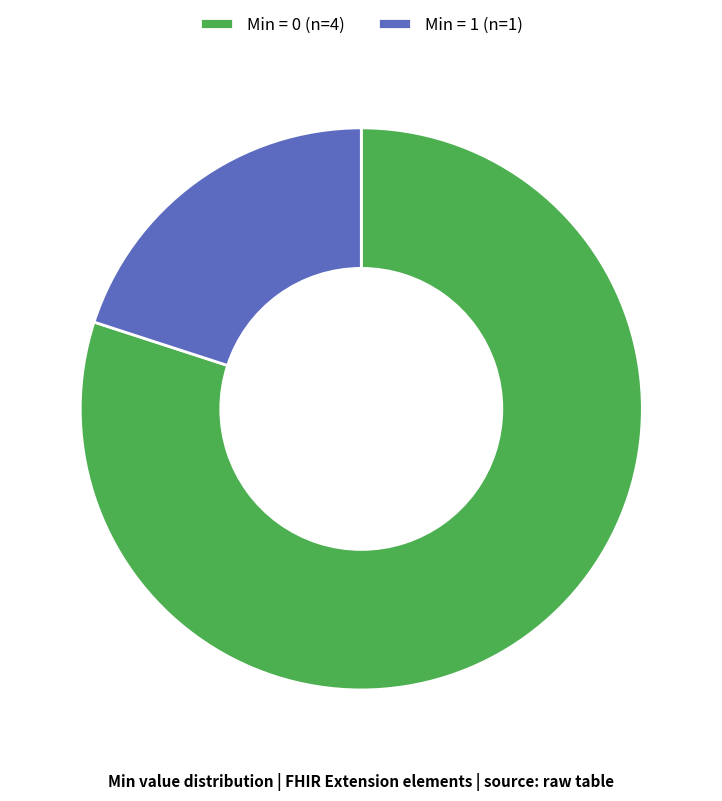

What is the ratio of the value at Min = 0 (n=4) to the value at Min = 1 (n=1)?

4.0